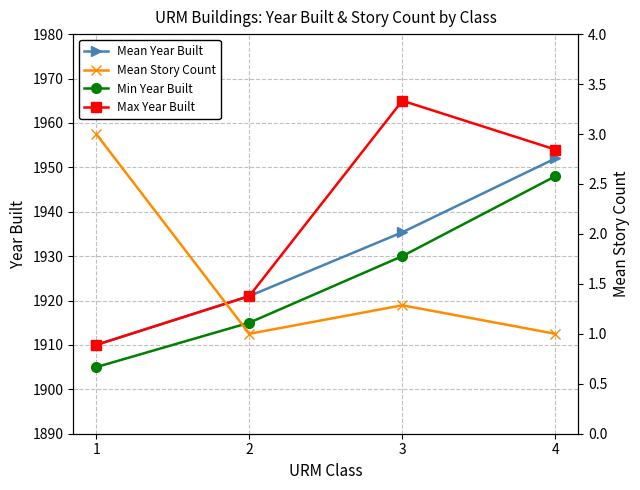

What is the value of the Max Year Built point at the 4th from the left?

1954.0